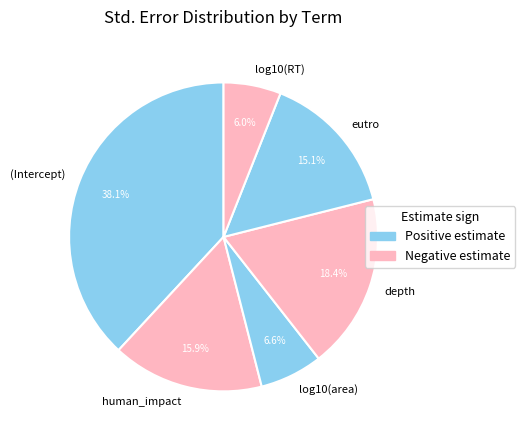

Count the number of slices in the pie.

6